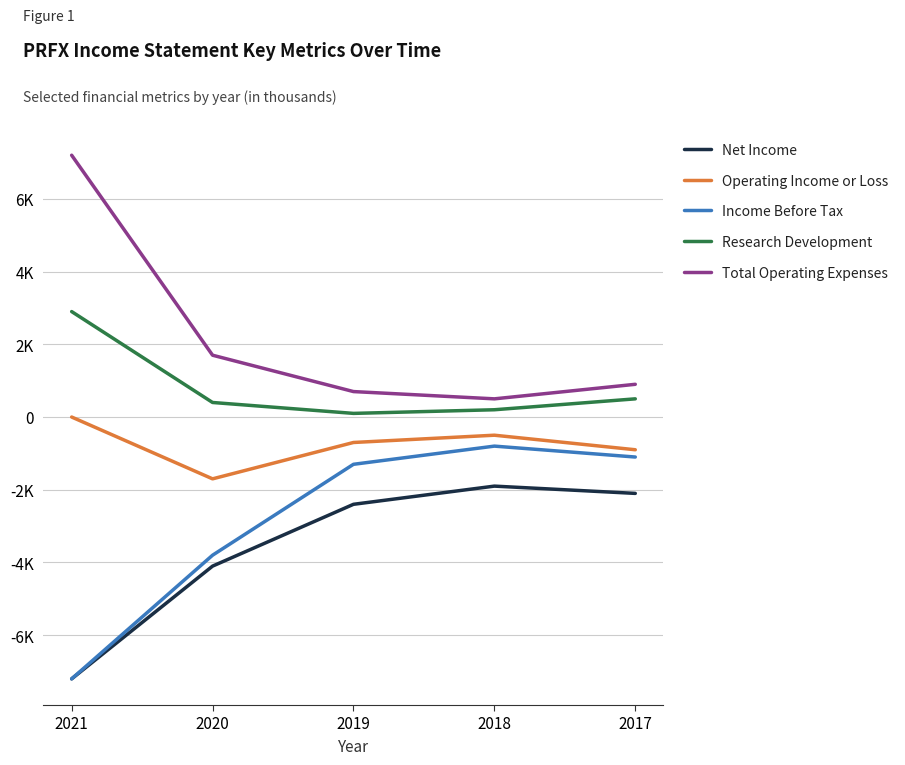

Reading left to right, extract all data points from this chart.

Net Income: 2021=-7200	2020=-4100	2019=-2400	2018=-1900	2017=-2100
Operating Income or Loss: 2021=0	2020=-1700	2019=-700	2018=-500	2017=-900
Income Before Tax: 2021=-7200	2020=-3800	2019=-1300	2018=-800	2017=-1100
Research Development: 2021=2900	2020=400	2019=100	2018=200	2017=500
Total Operating Expenses: 2021=7200	2020=1700	2019=700	2018=500	2017=900